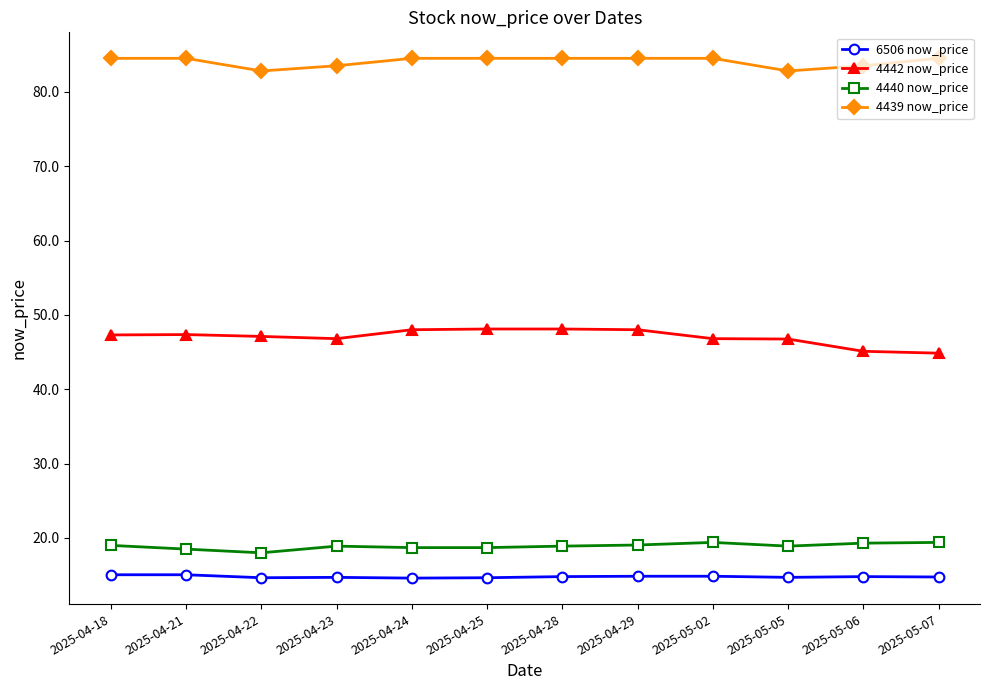

Which series changed the most between 2025-04-21 and 2025-05-07?

4442 now_price